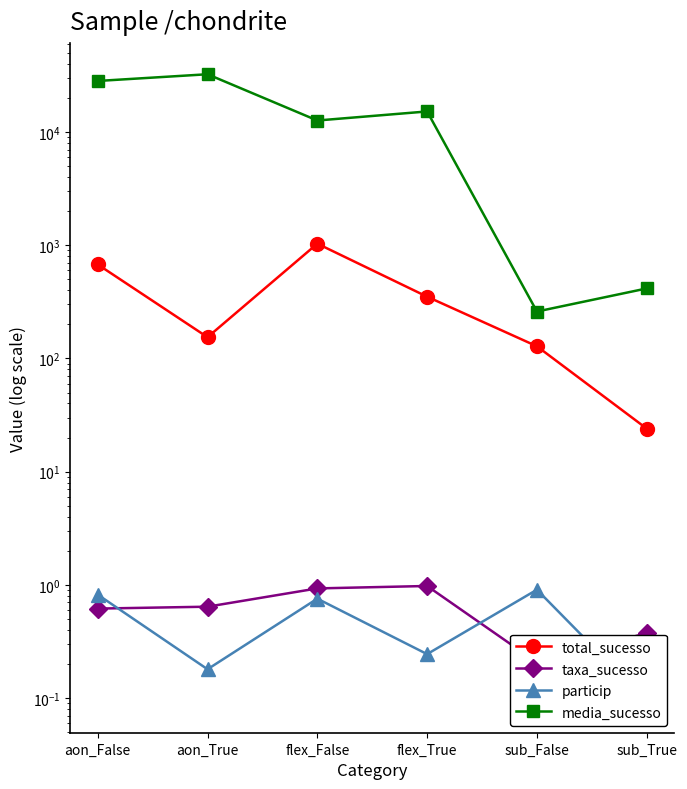

How many lines are shown in the chart?

4